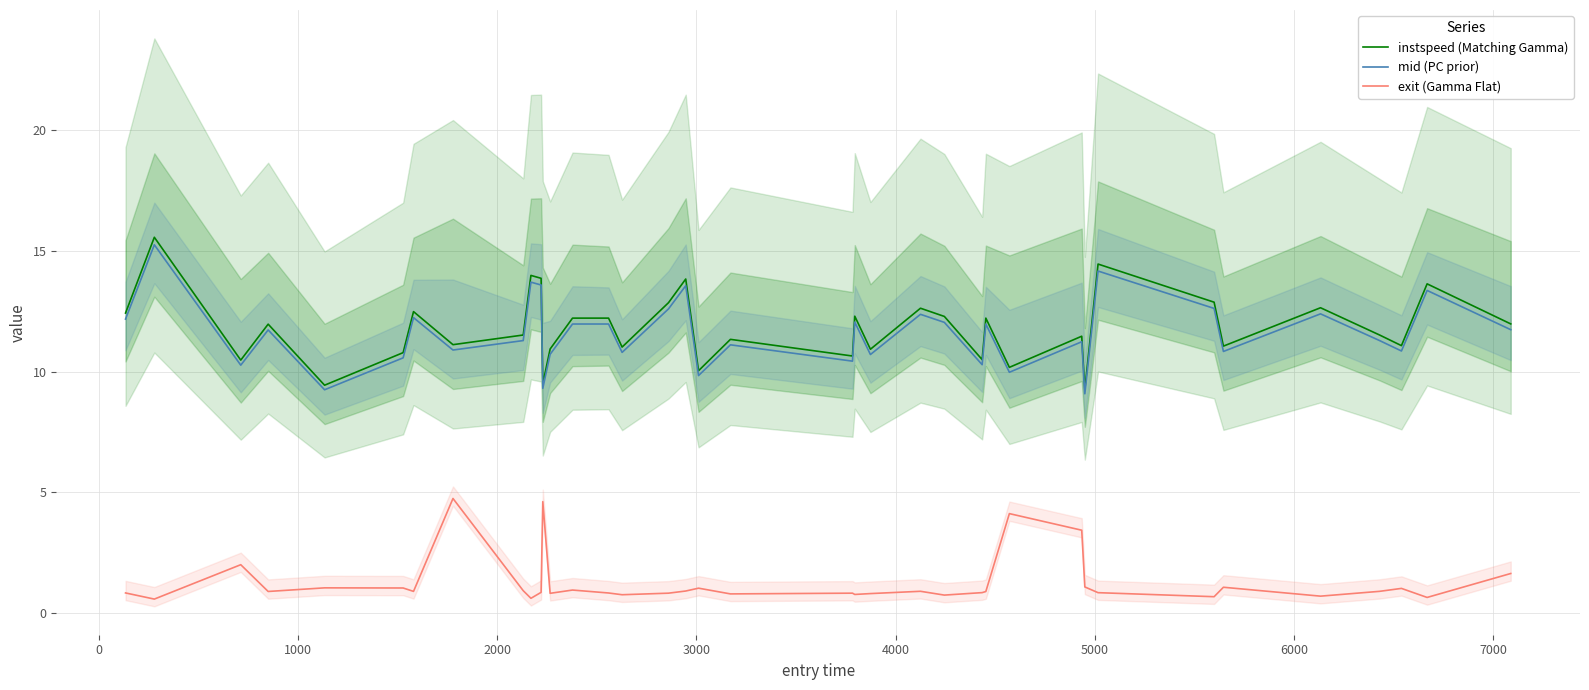

True or false: exit (Gamma Flat) and mid (PC prior) cross at least once.

False